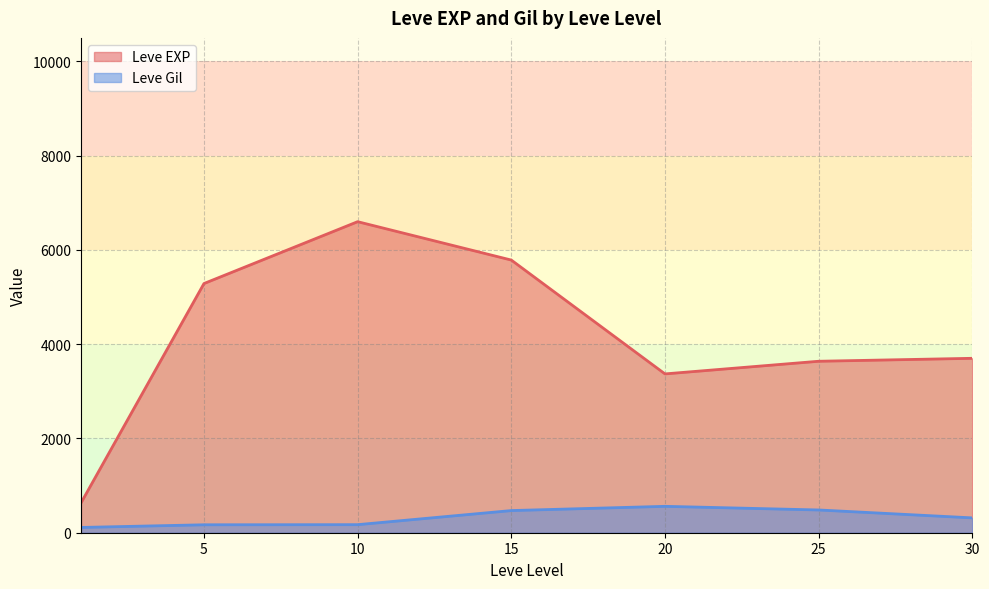

True or false: Leve EXP and Leve Gil cross at least once.

False